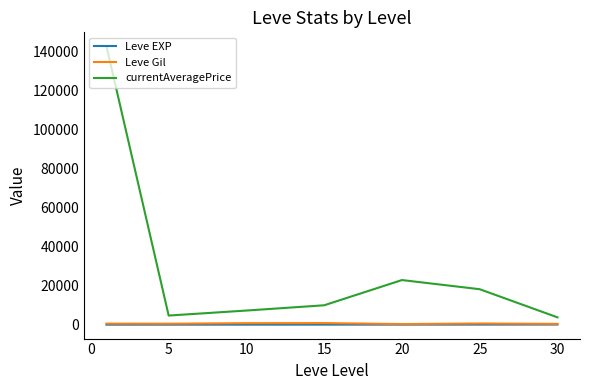

What is the highest value of the currentAveragePrice series?

142651.0